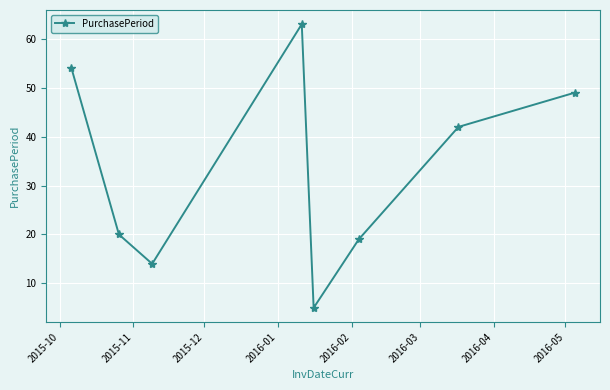

What is the value of the 8th point from the left?

49